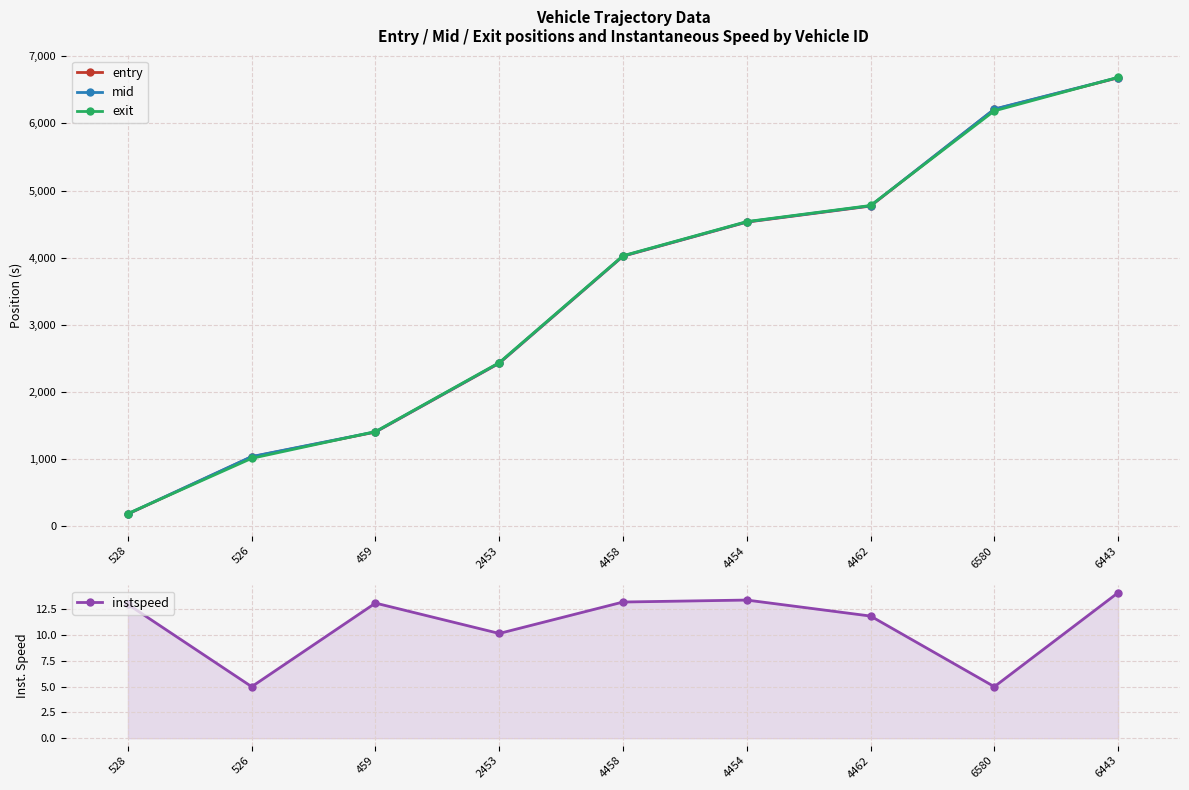

True or false: entry and instspeed intersect in this chart.

False